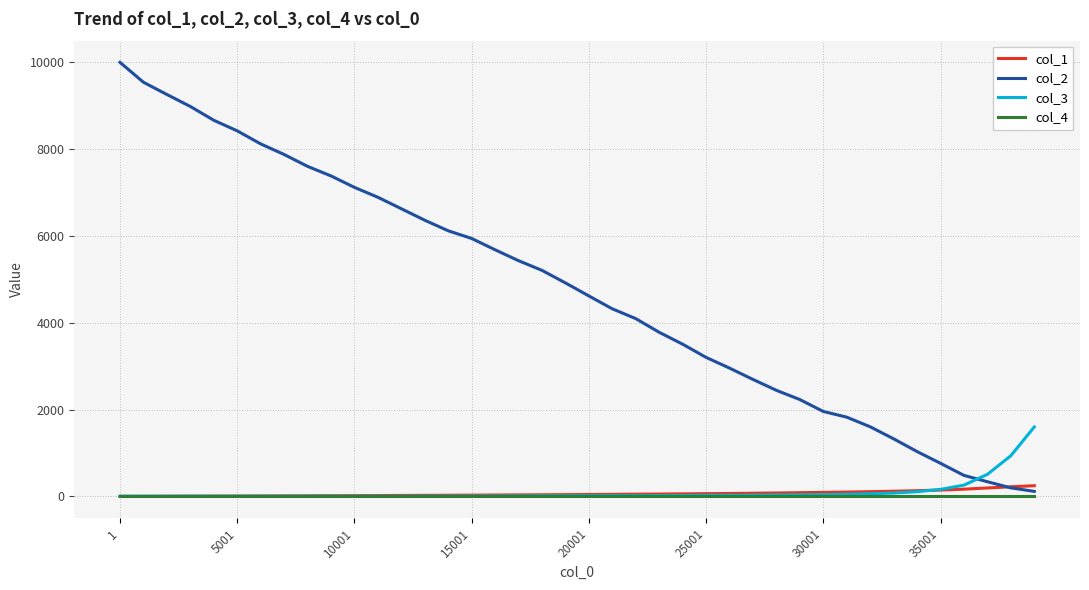

Is this an area chart (filled region under the line)?

No